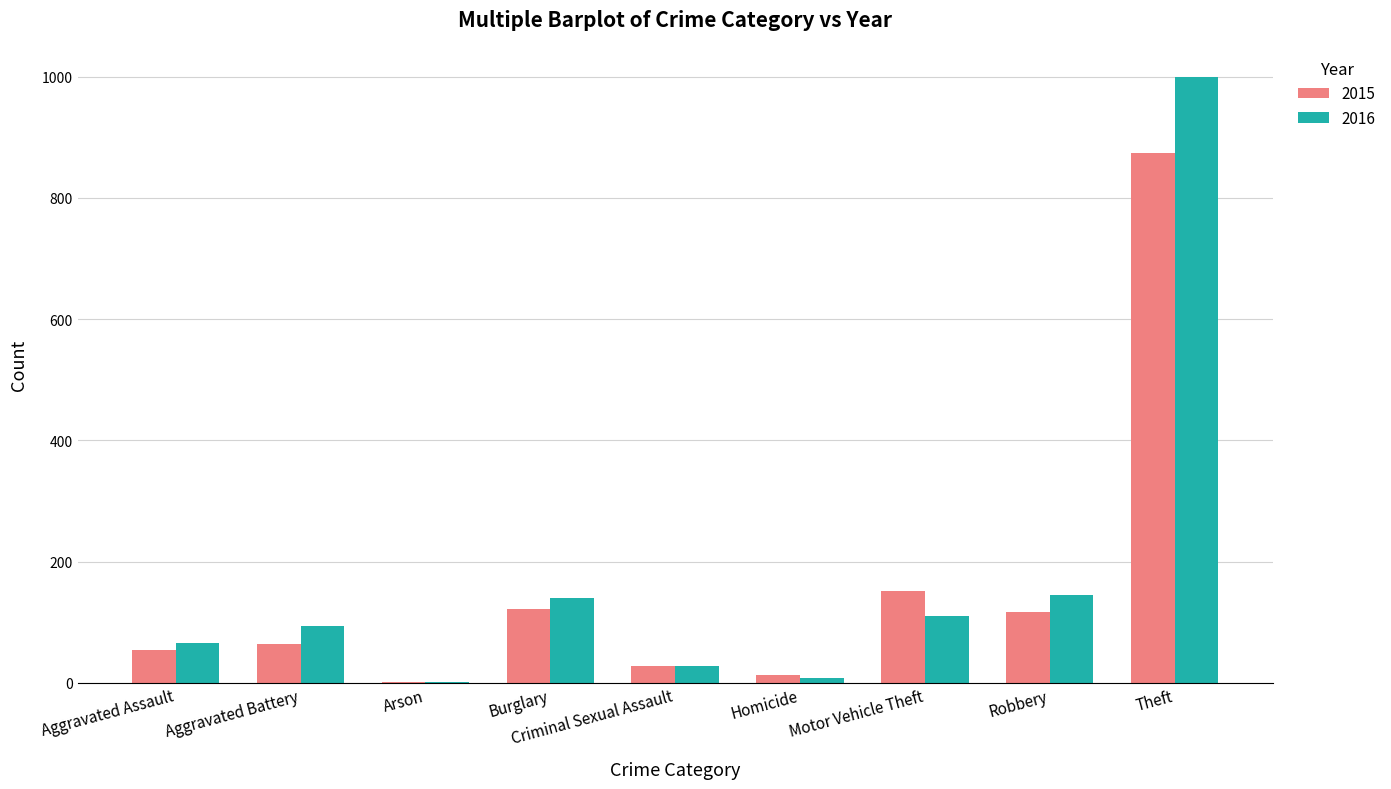

Which label corresponds to the largest value in the chart?

Theft